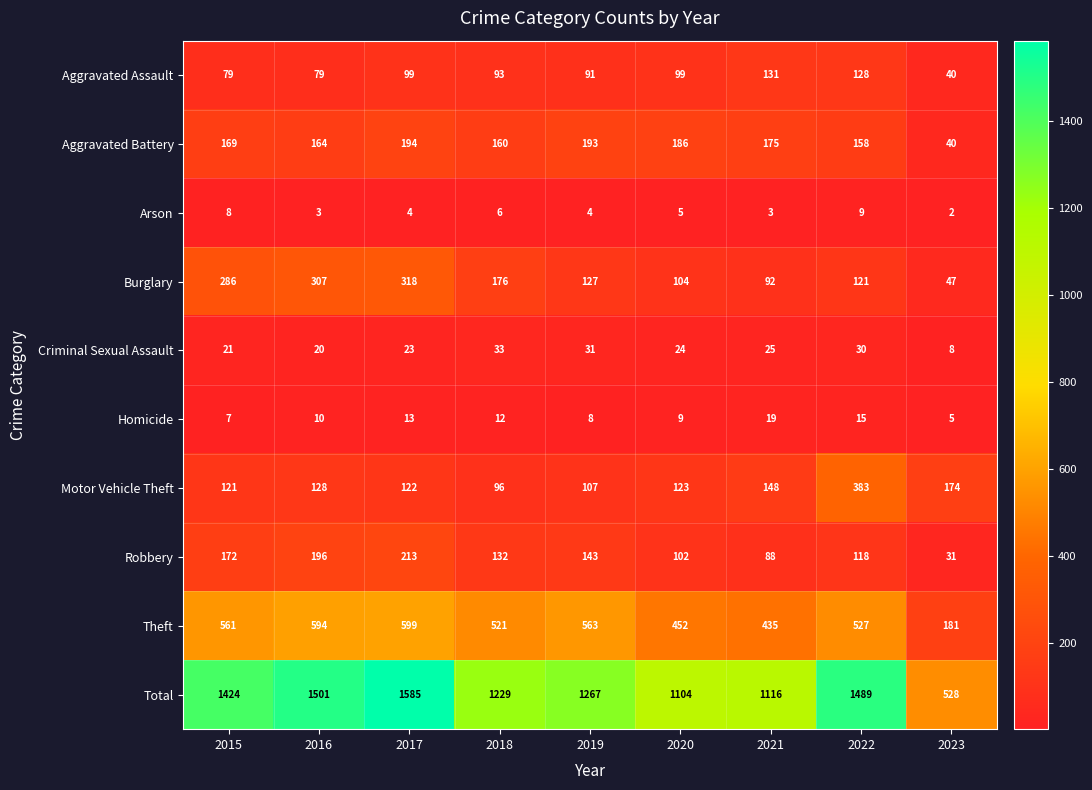

Which series has the widest spread of values?

Total